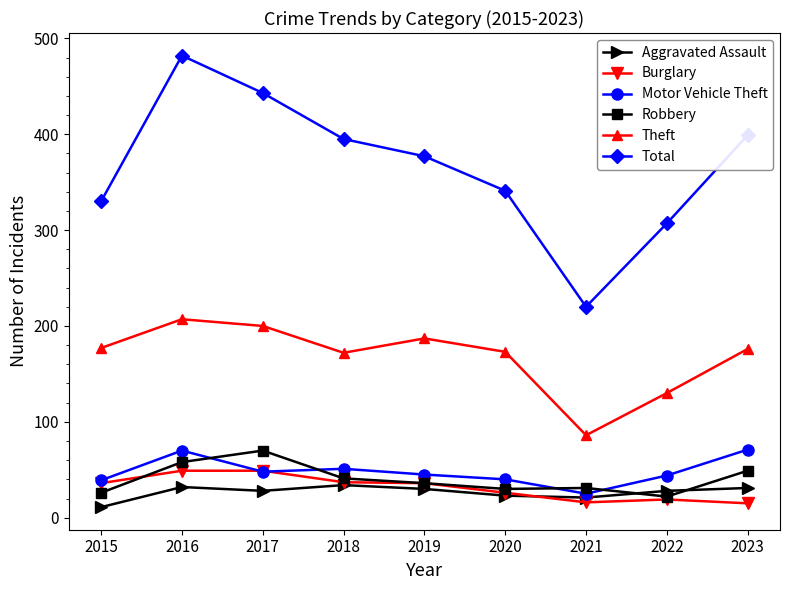

How many interior local peaks does the Theft series have?

2